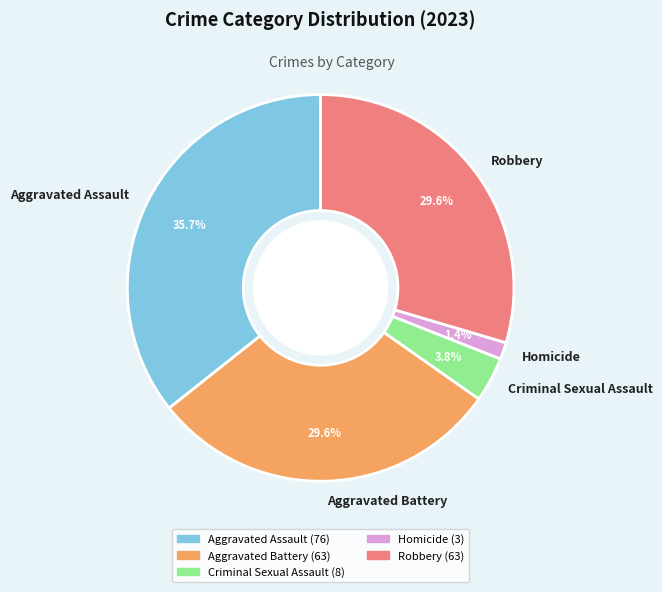

To the nearest percent, what is the difference between the Homicide and Aggravated Battery slice percentages?

28%